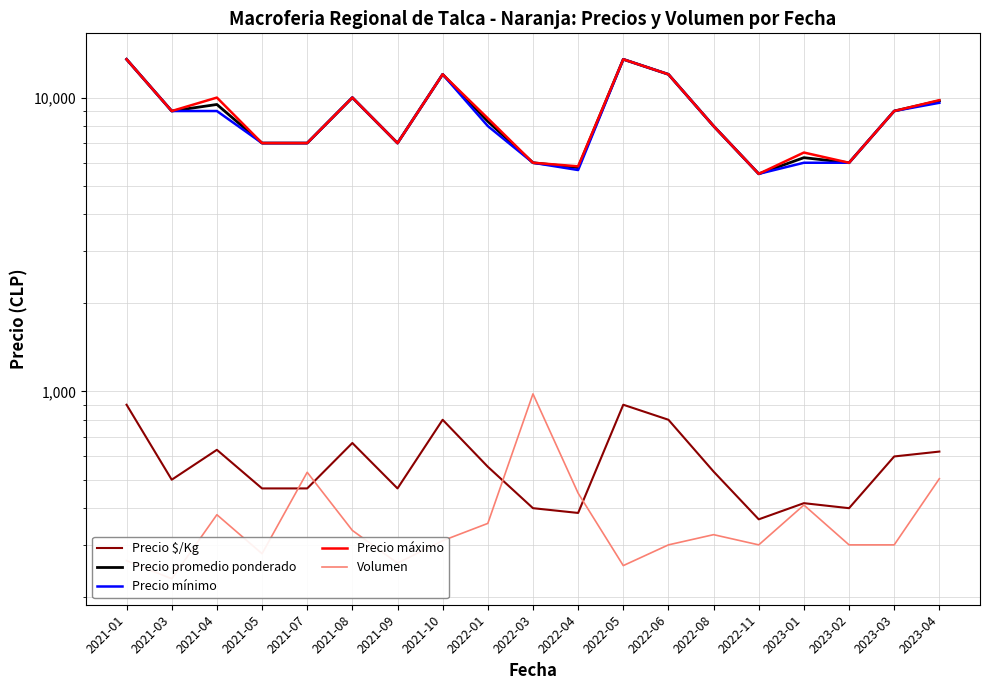

What is the lowest value of the Precio mínimo series?

5500.0